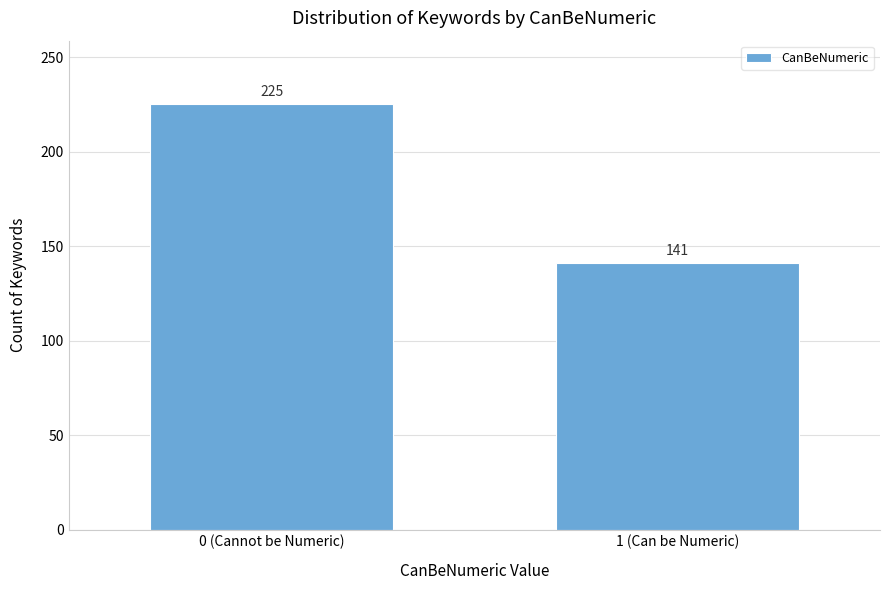

Reading left to right, extract all data points from this chart.

0 (Cannot be Numeric)=225	1 (Can be Numeric)=141